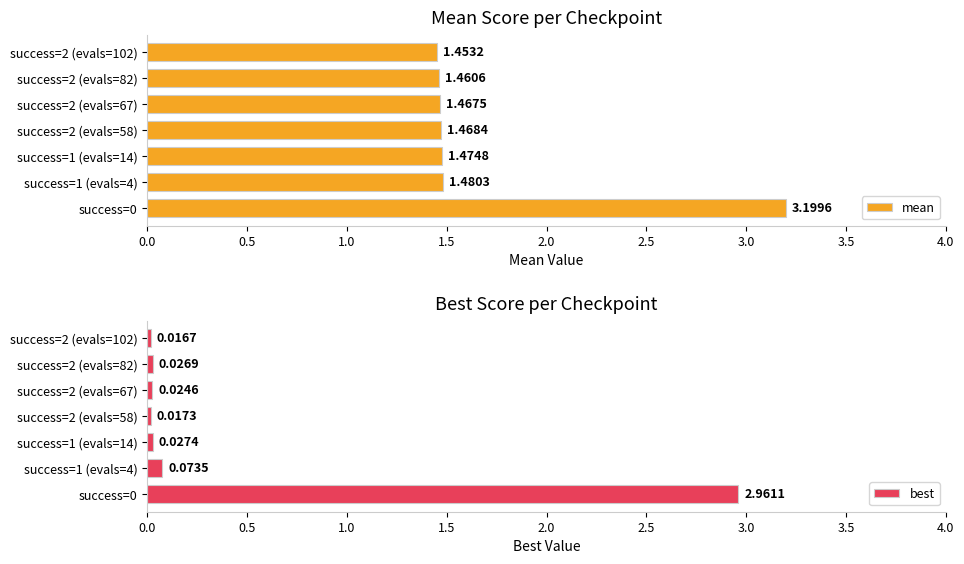

Reading right to left, list all the values displayed in this chart.

mean: 1.5	1.5	1.5	1.5	1.5	1.5	3.2
best: 0.0	0.0	0.0	0.0	0.0	0.1	3.0